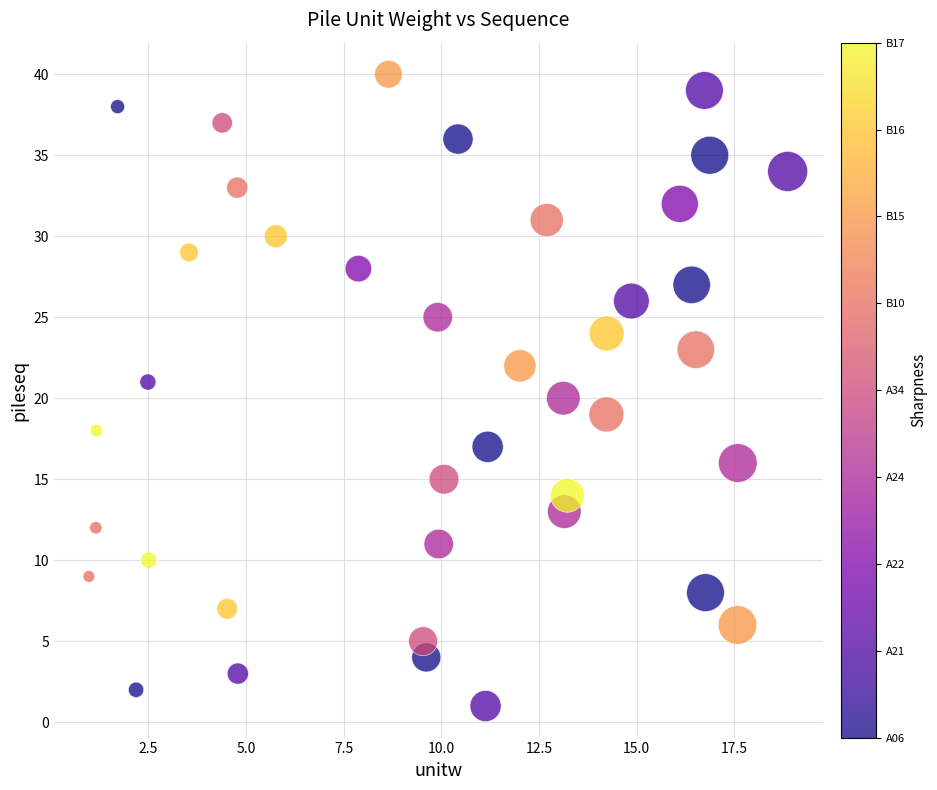

What is the range of Y values (max minus min)?

39